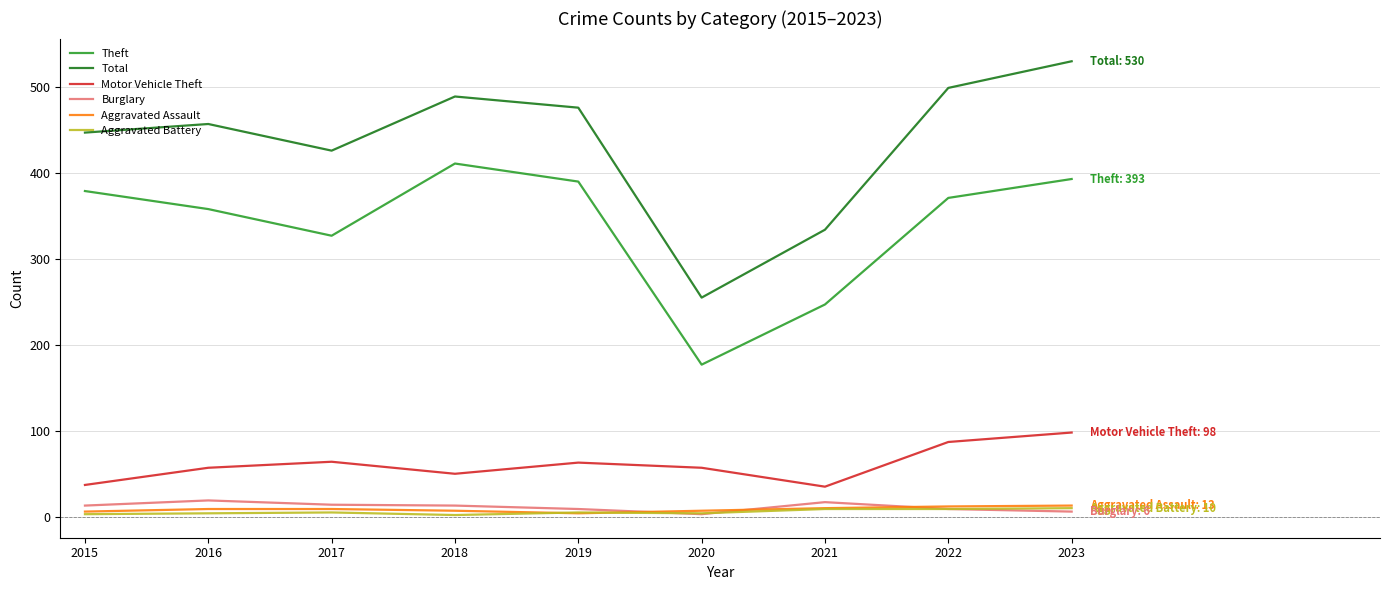

Which series has the largest range (max minus min)?

Total